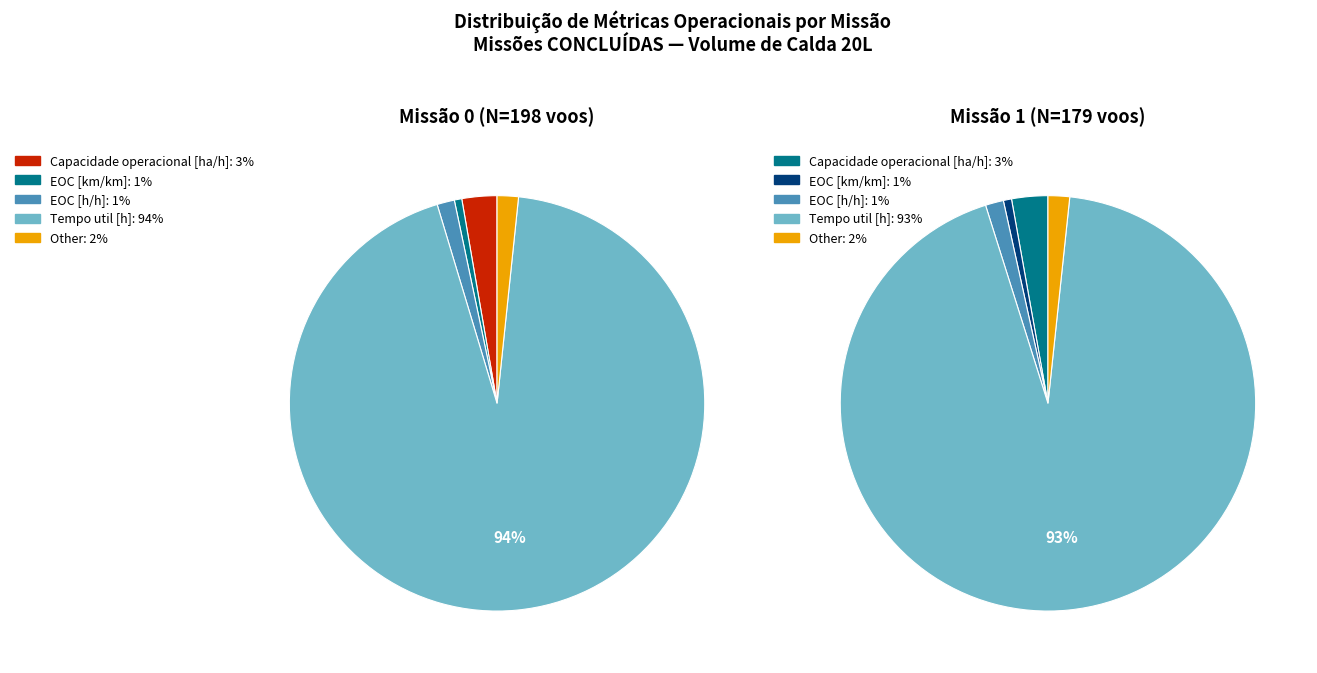

Is there a majority slice in this chart?

Yes